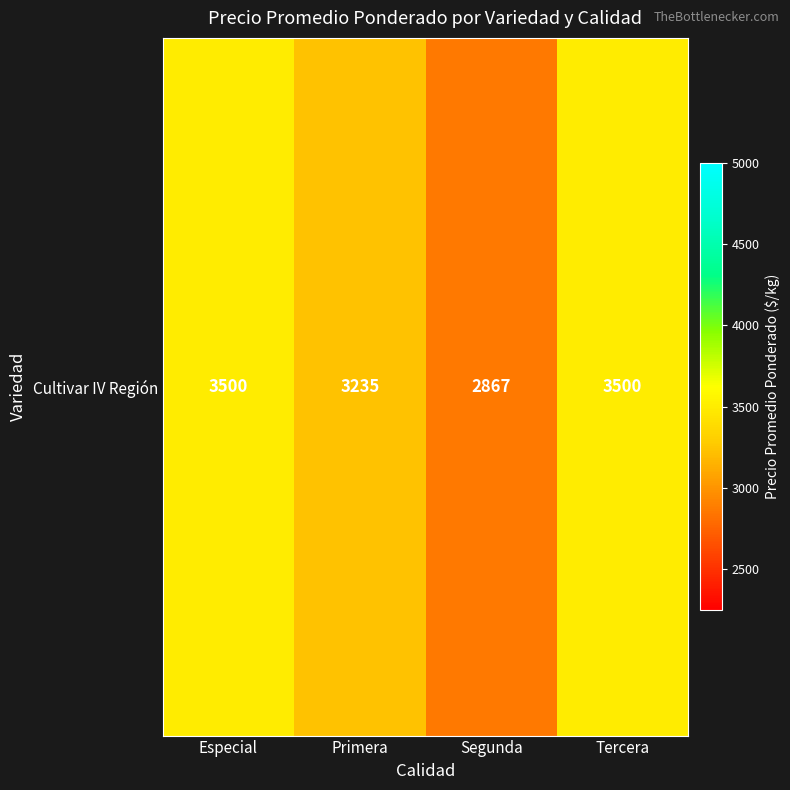

The chart shows a value of 3500.0 at Especial. True or false?

True